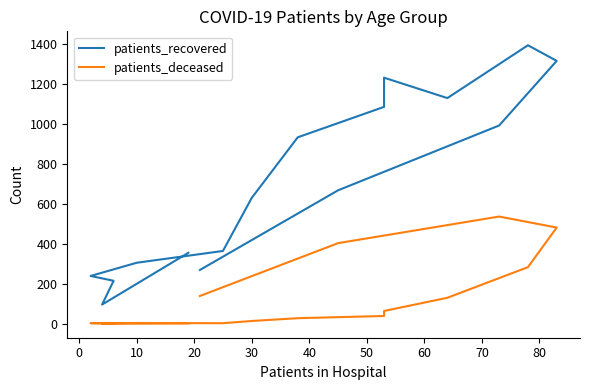

Rank the series by their average value, from highest to lowest.

patients_recovered, patients_deceased